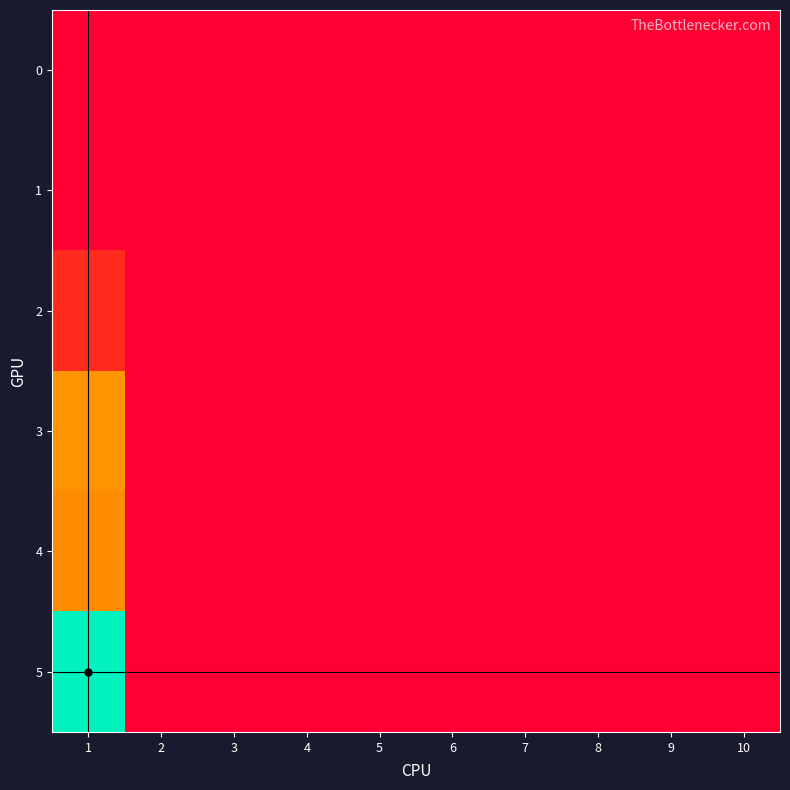

Reading left to right, what are all the values shown in this chart?

0: 1=0	2=0	3=0	4=0	5=0	6=0	7=0	8=0	9=0	10=0
1: 1=0	2=0	3=0	4=0	5=0	6=0	7=0	8=0	9=0	10=0
2: 1=25	2=0	3=0	4=0	5=0	6=0	7=0	8=0	9=0	10=0
3: 1=82	2=0	3=0	4=0	5=0	6=0	7=0	8=0	9=0	10=0
4: 1=78	2=0	3=0	4=0	5=0	6=0	7=0	8=0	9=0	10=0
5: 1=215	2=0	3=0	4=0	5=0	6=0	7=0	8=0	9=0	10=0